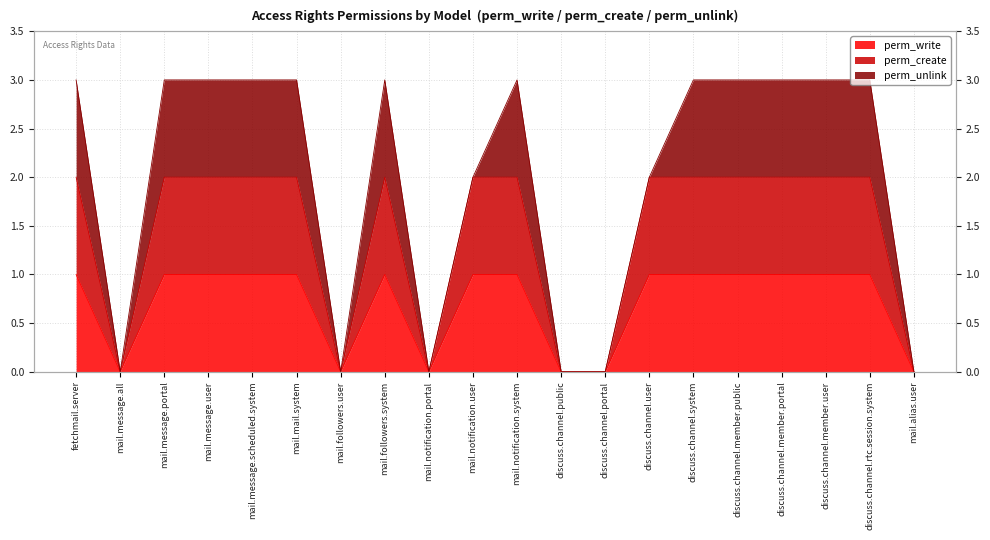

Rank the categories by perm_write value from highest to lowest.

fetchmail.server, mail.message.portal, mail.message.user, mail.message.scheduled.system, mail.mail.system, mail.followers.system, mail.notification.user, mail.notification.system, discuss.channel.user, discuss.channel.system, discuss.channel.member.public, discuss.channel.member.portal, discuss.channel.member.user, discuss.channel.rtc.session.system, mail.message.all, mail.followers.user, mail.notification.portal, discuss.channel.public, discuss.channel.portal, mail.alias.user